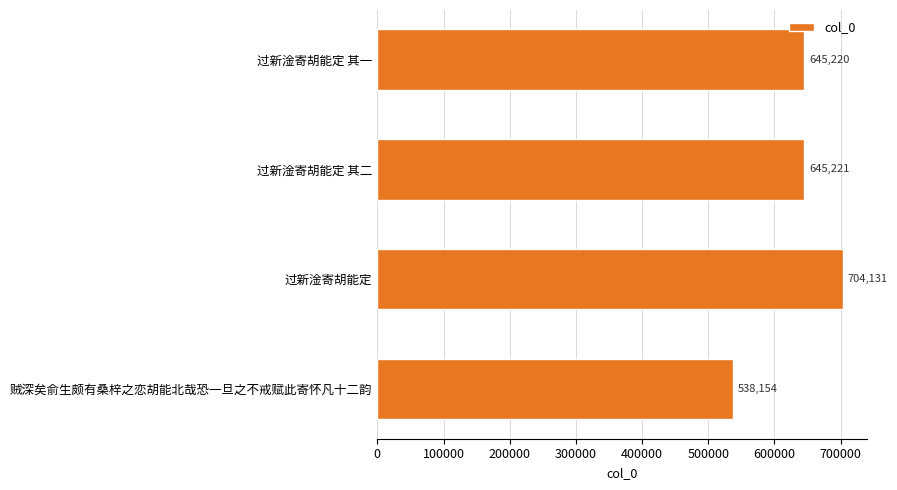

The chart shows a value of 948795 at 过新淦寄胡能定. True or false?

False